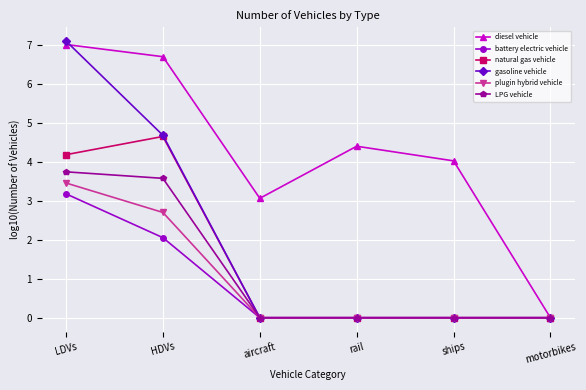

The value of LPG vehicle at motorbikes is 0.0. True or false?

True